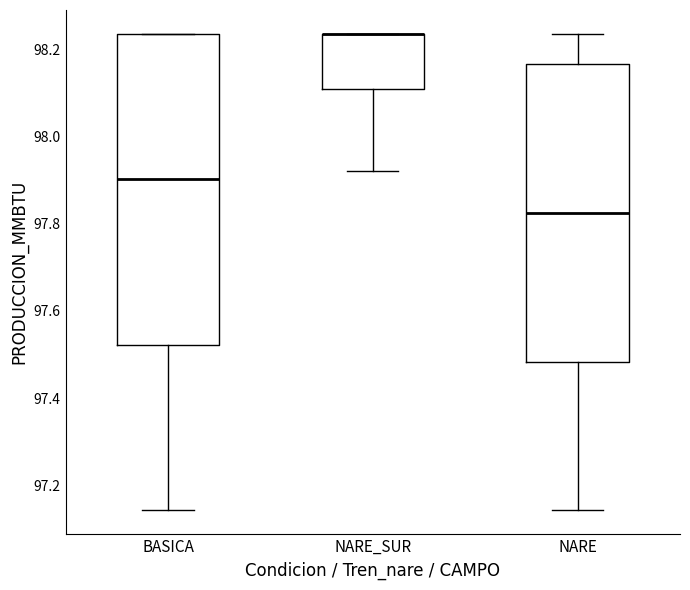

Reading left to right, read every box against the y-axis: the position of its median line, the range the box covers, and the ends of its whiskers. The values are not printed on the chart, so give them approximately, as read against the axis.

BASICA: median 97.90, box 97.52 to 98.24, whiskers 97.14 to 98.24
NARE_SUR: median 98.24 (drawn on the box's upper edge), box 98.10 to 98.24, whiskers 97.92 to 98.24
NARE: median 97.82, box 97.48 to 98.16, whiskers 97.14 to 98.24